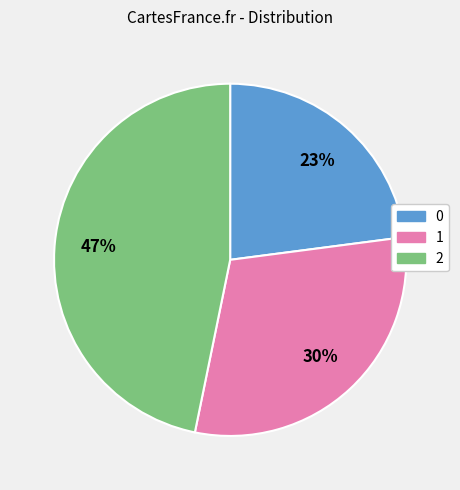

To the nearest percent, what is the difference between the largest and smallest slice percentages?

24%